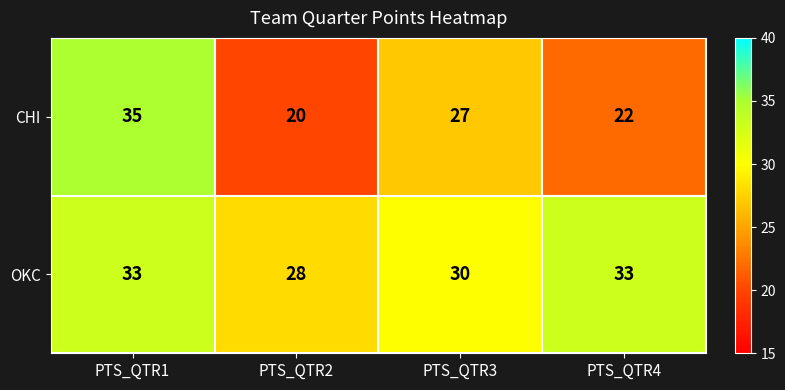

The CHI series shows 15 at PTS_QTR3. True or false?

False